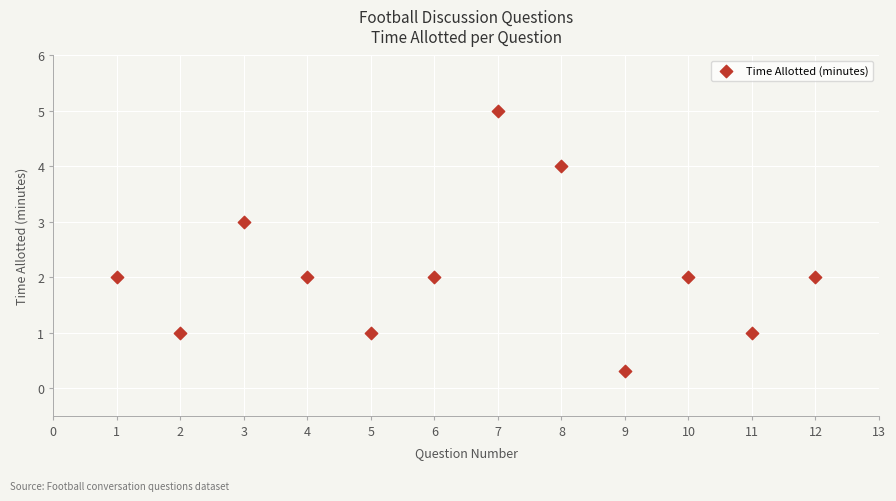

What is the range of X values (max minus min)?

11.0